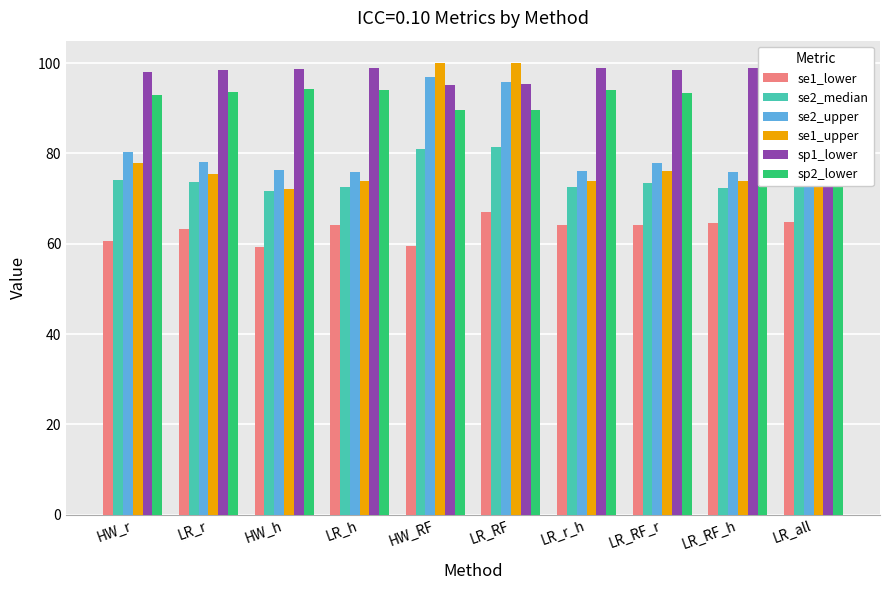

What is the lowest value of the sp2_lower series?

89.6